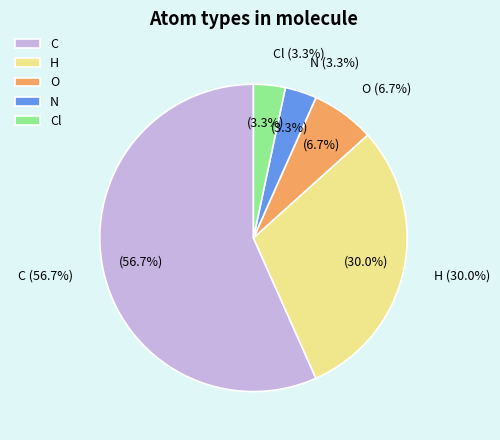

To the nearest percent, what is the difference between the O and H slice percentages?

23%